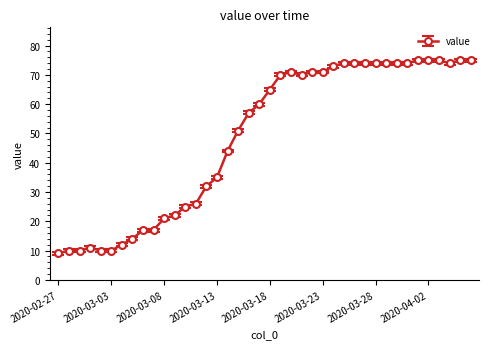

True or false: the data has more than 1 interior local peaks.

True